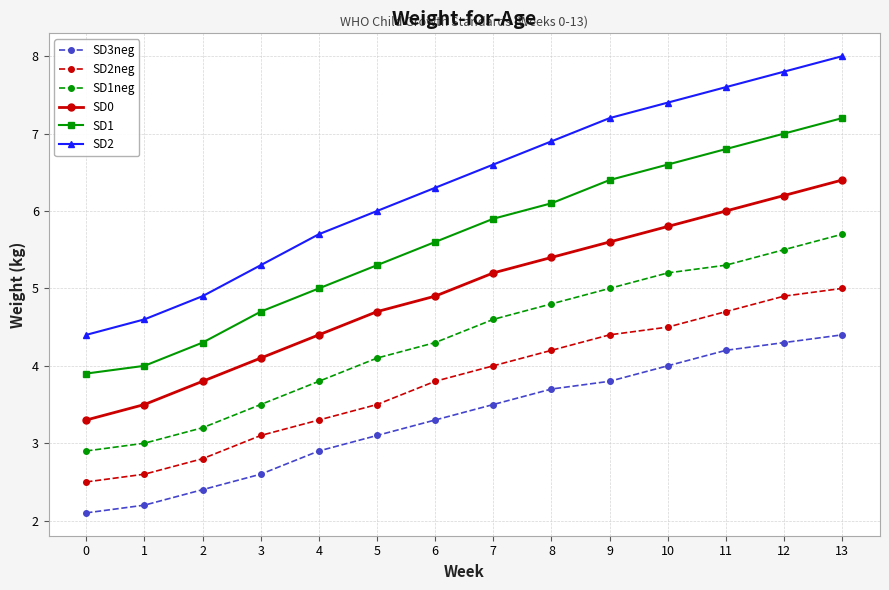

What is the sum of all SD2 values?

88.7